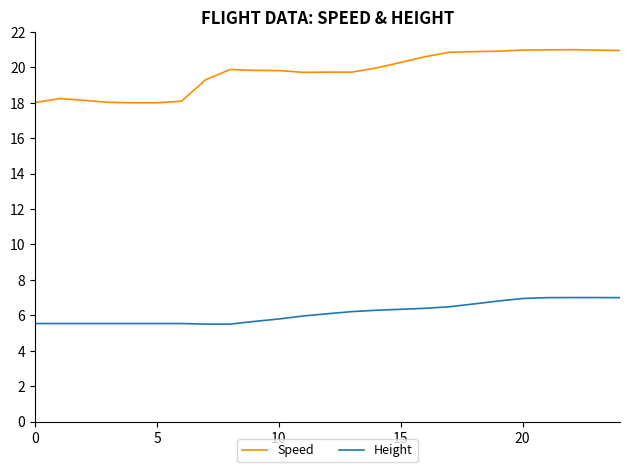

List the series in order of their peak value, lowest first.

Height, Speed